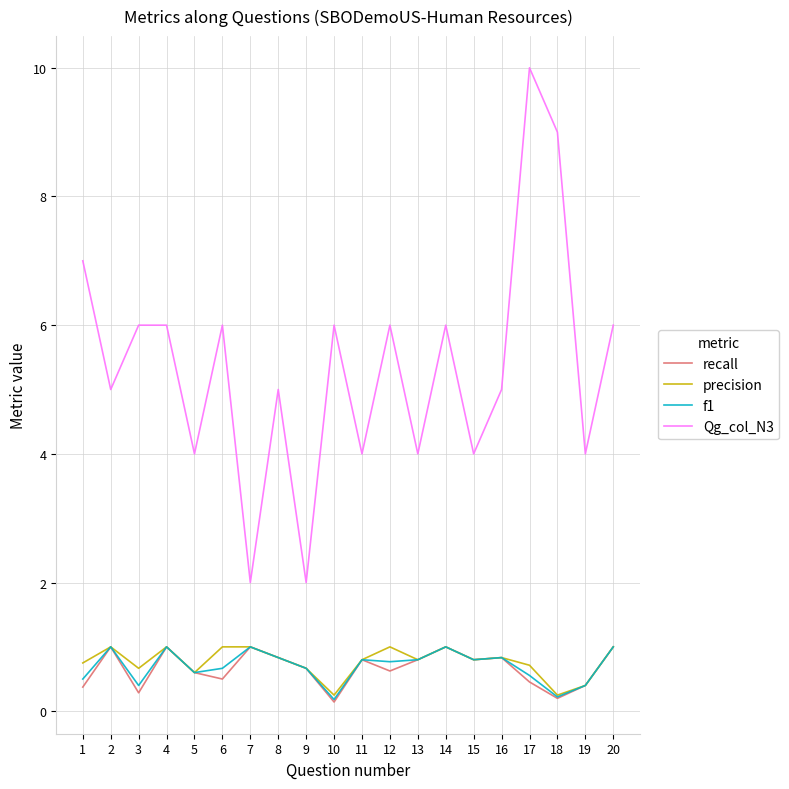

What is the sum of the precision values at 12 and 14?

2.0